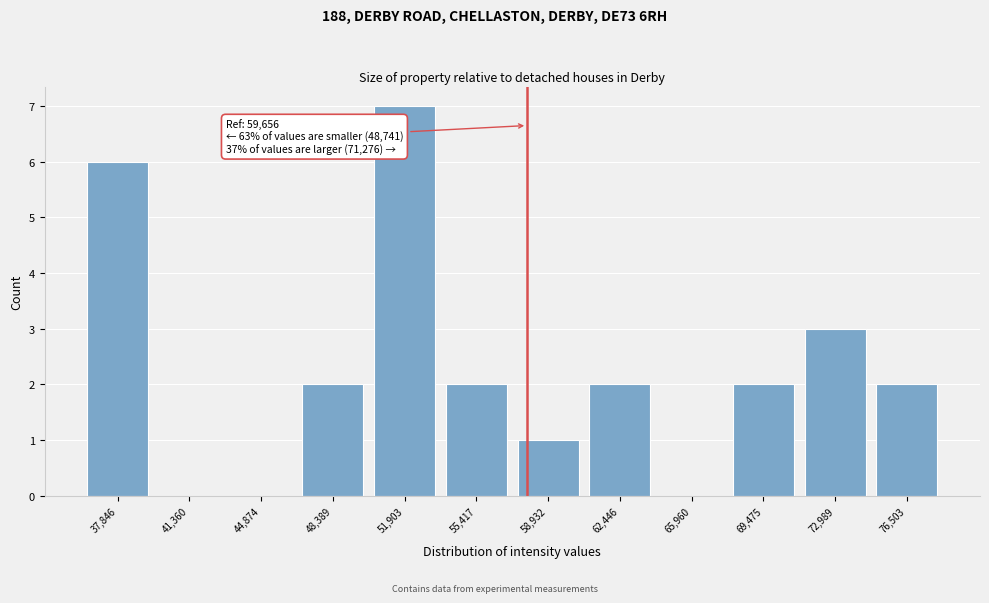

Reading left to right, extract all data points from this chart.

37,846=6	41,360=0	44,874=0	48,389=2	51,903=7	55,417=2	58,932=1	62,446=2	65,960=0	69,475=2	72,989=3	76,503=2